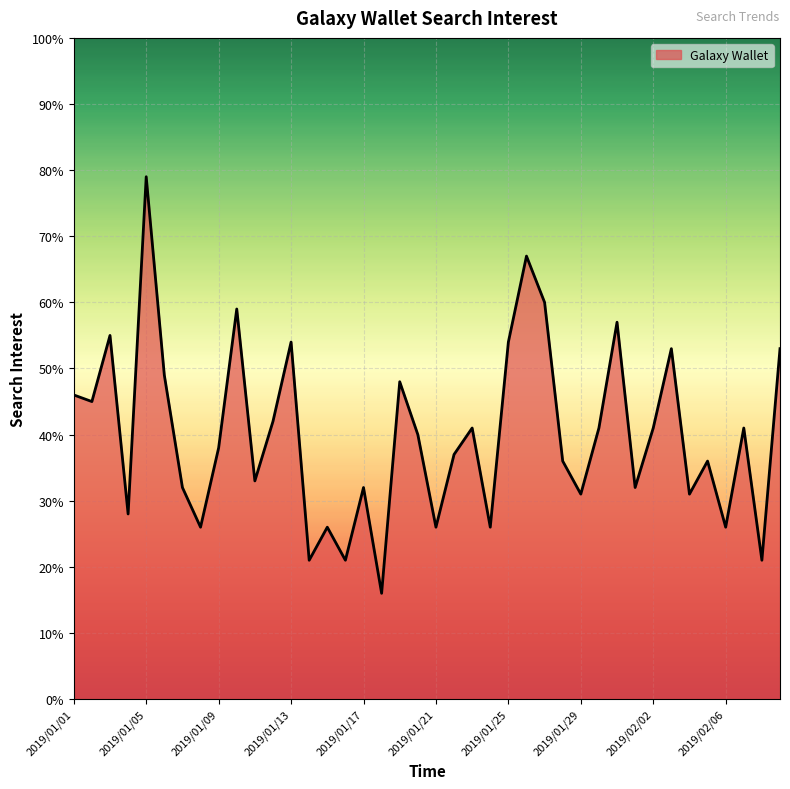

How many lines are shown in the chart?

1